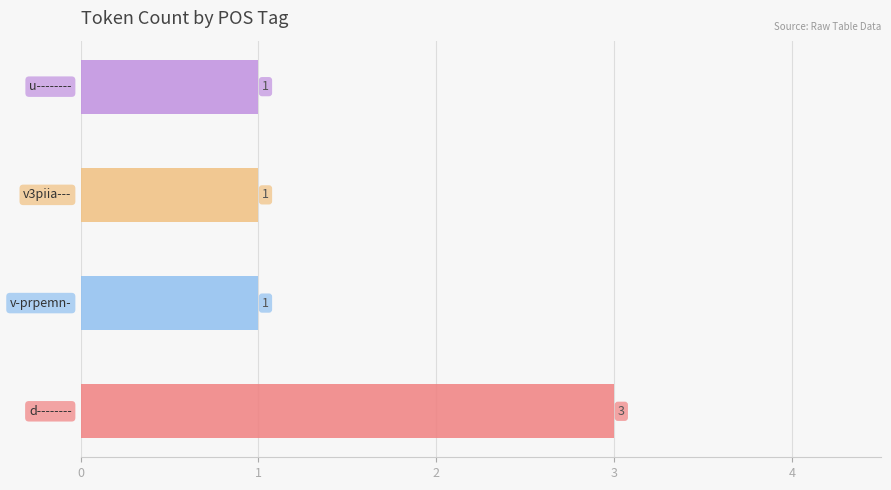

The chart shows a value of 1 at v-prpemn-. True or false?

False